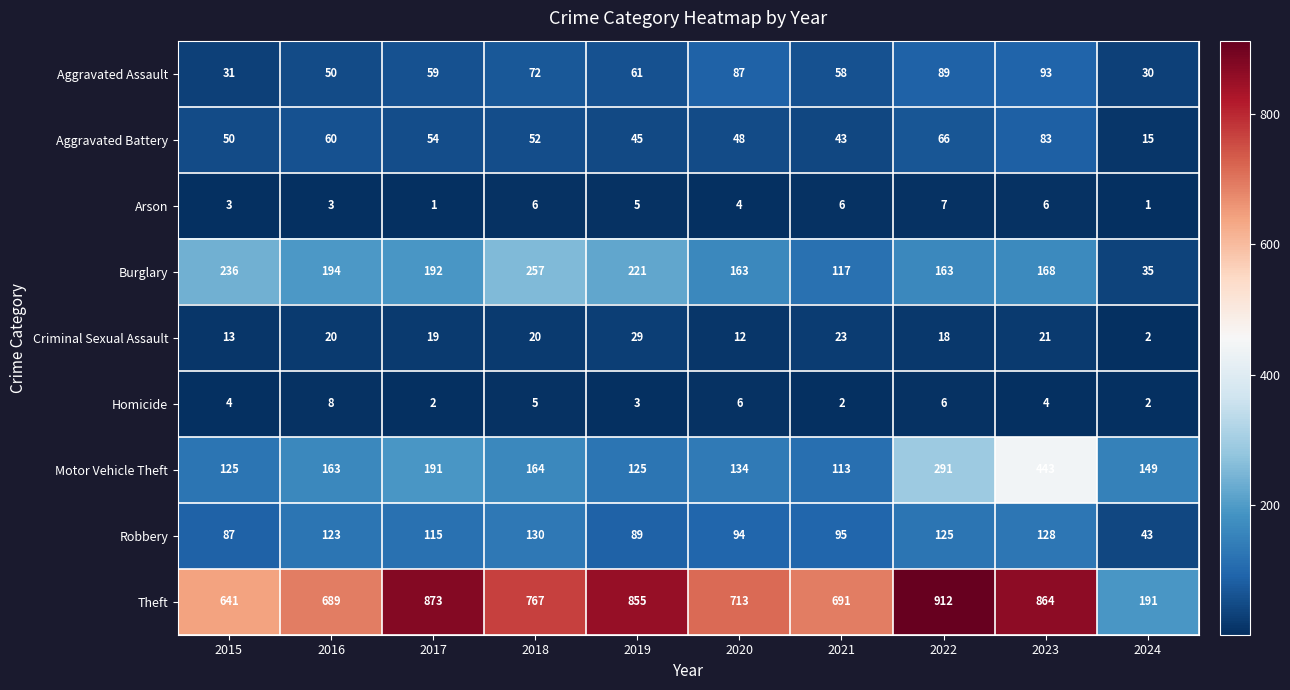

True or false: Aggravated Battery has a value of 11 at 2020.

False